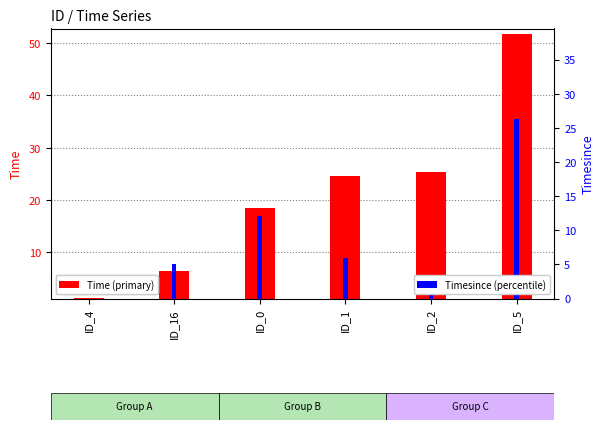

What is the difference between the maximum and second lowest values in the Time series?

45.4